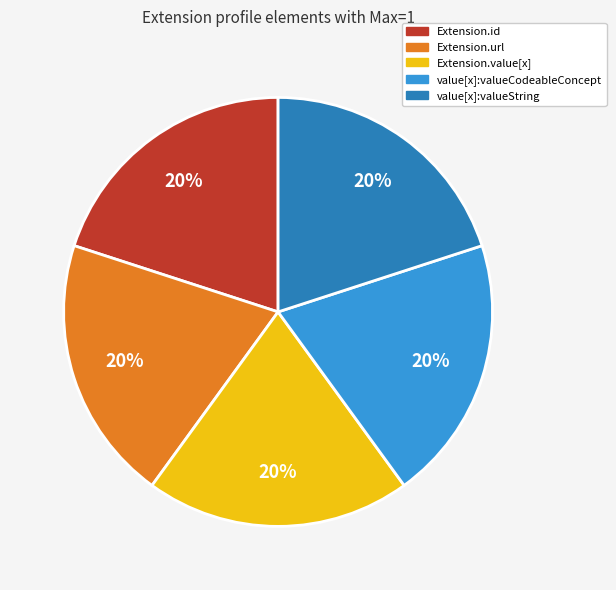

To the nearest percent, what is the difference between the largest and smallest slice percentages?

0%